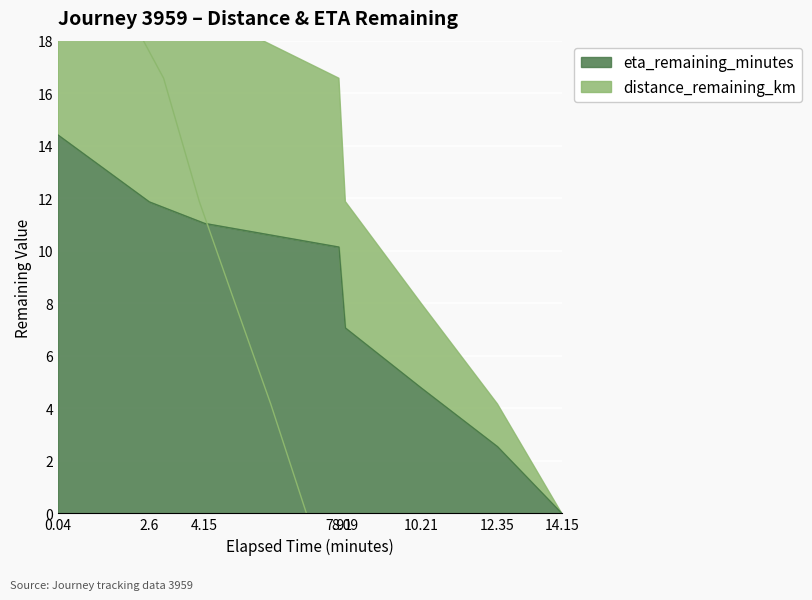

True or false: eta_remaining_minutes has more than 1 points higher than both neighbors.

False